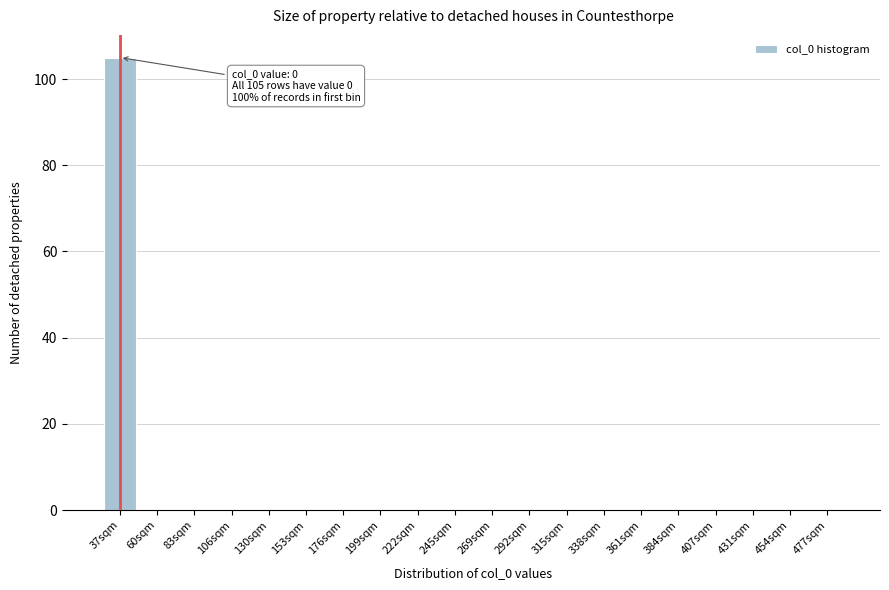

Reading left to right, extract all data points from this chart.

37sqm=105	60sqm=0	83sqm=0	106sqm=0	130sqm=0	153sqm=0	176sqm=0	199sqm=0	222sqm=0	245sqm=0	269sqm=0	292sqm=0	315sqm=0	338sqm=0	361sqm=0	384sqm=0	407sqm=0	431sqm=0	454sqm=0	477sqm=0